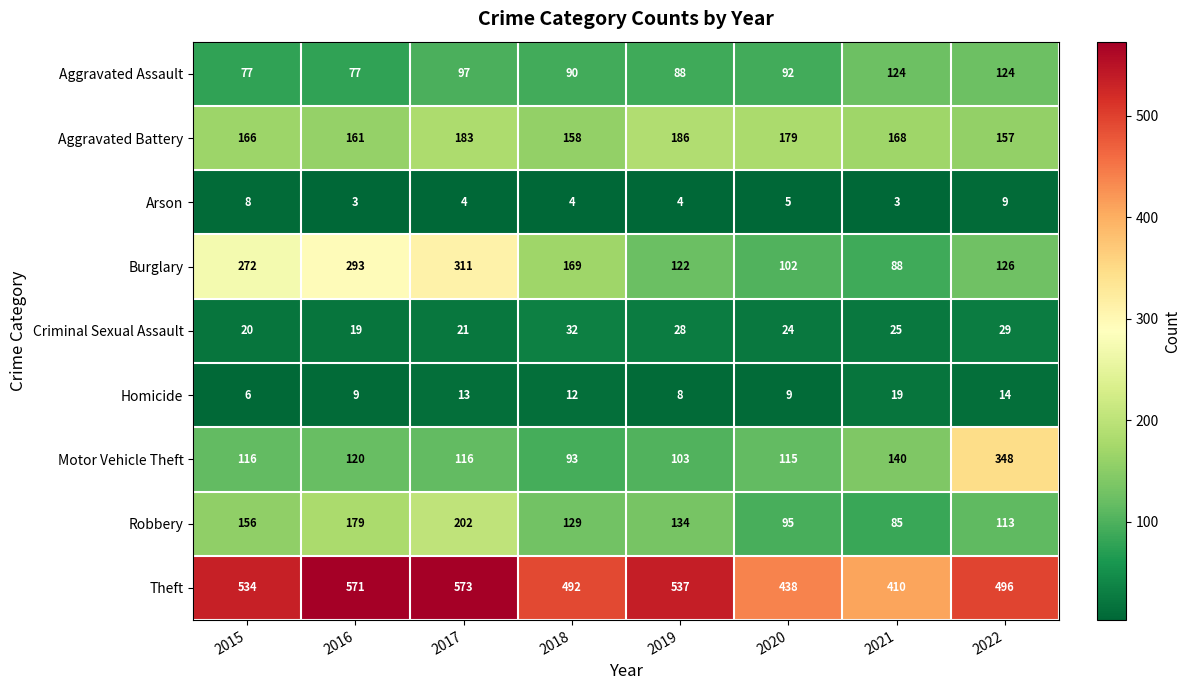

What is the approximate value of Motor Vehicle Theft at 2015, to the nearest 50?

100